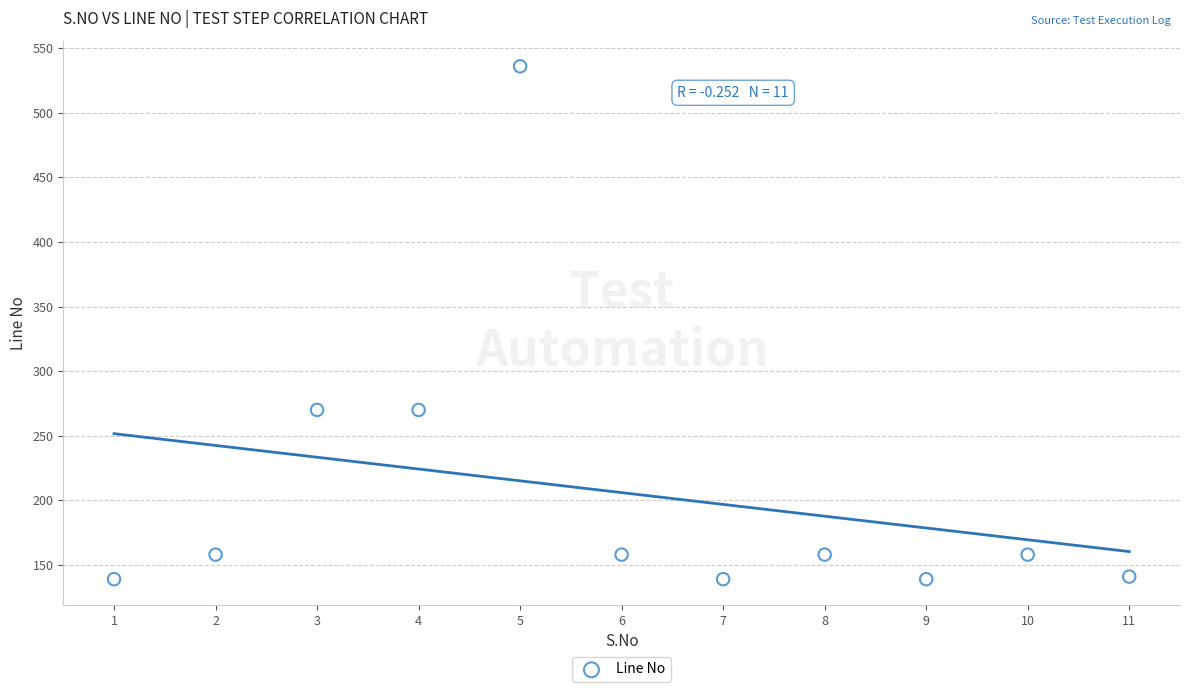

What is the average X value?

6